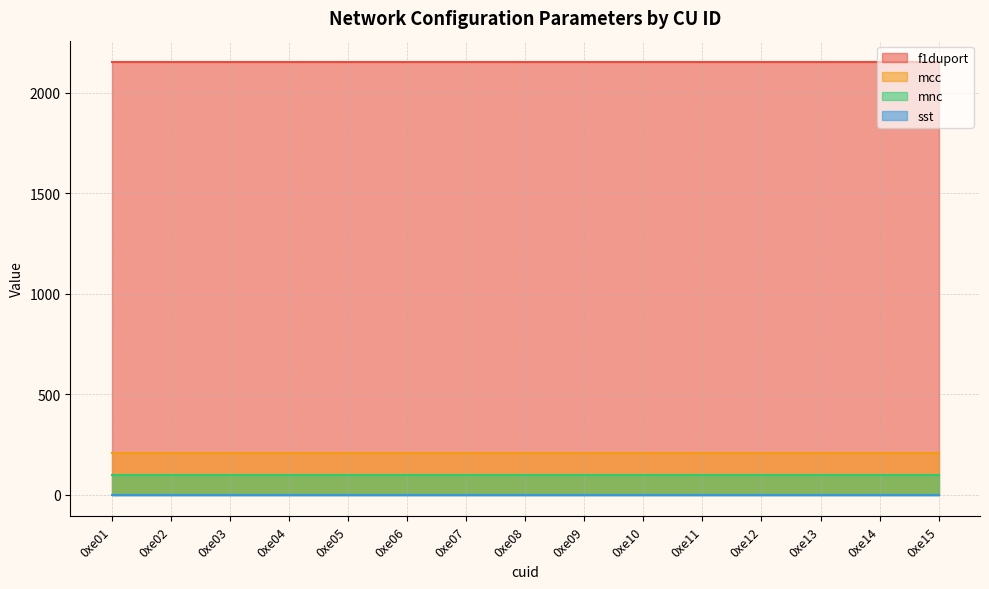

Between 0xe03 and 0xe11, which series saw the biggest shift?

f1duport